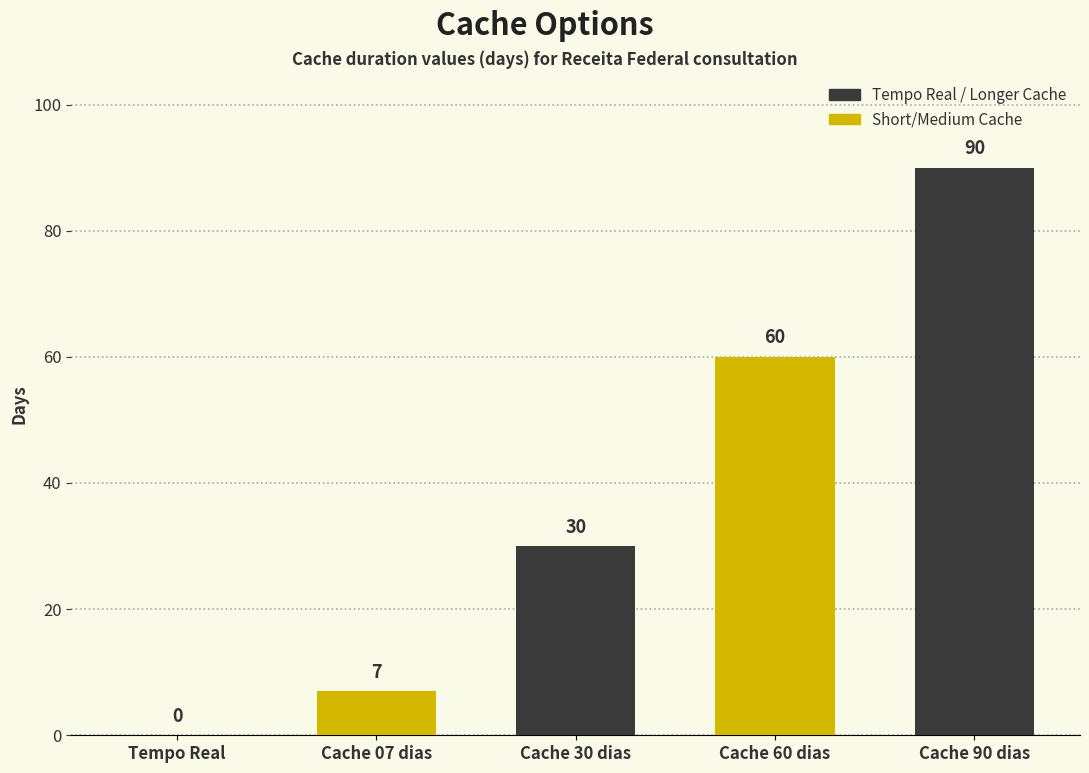

What value does the data have at Cache 30 dias?

30